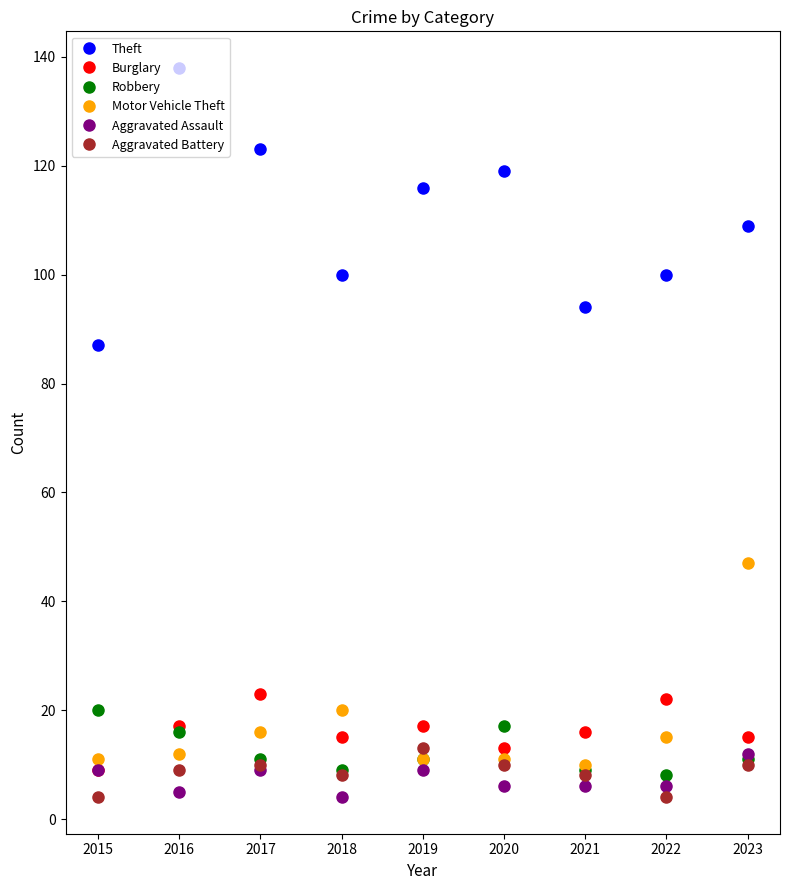

Count the Aggravated Battery values in the range 8 to 10.

6